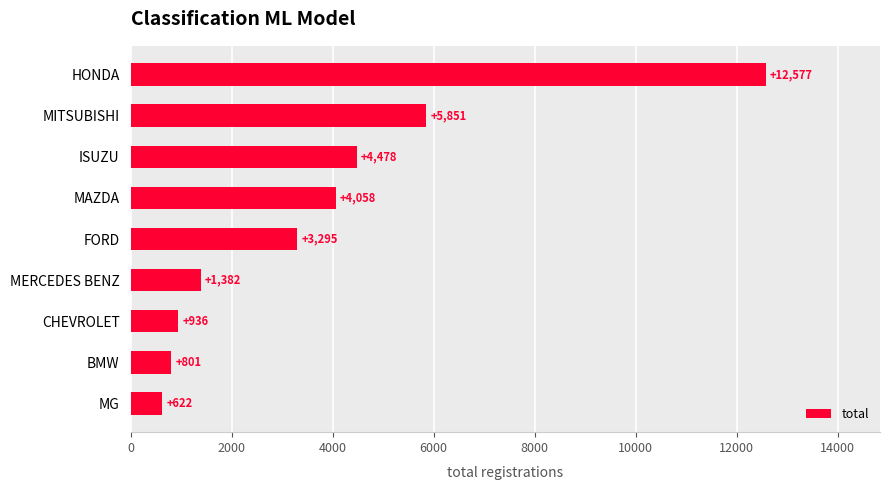

Where is the data nearest to the value 6599?

MITSUBISHI